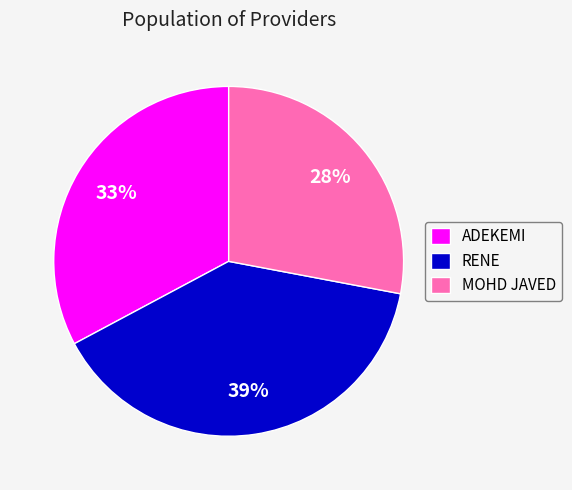

Which has a higher value, MOHD JAVED or ADEKEMI?

ADEKEMI